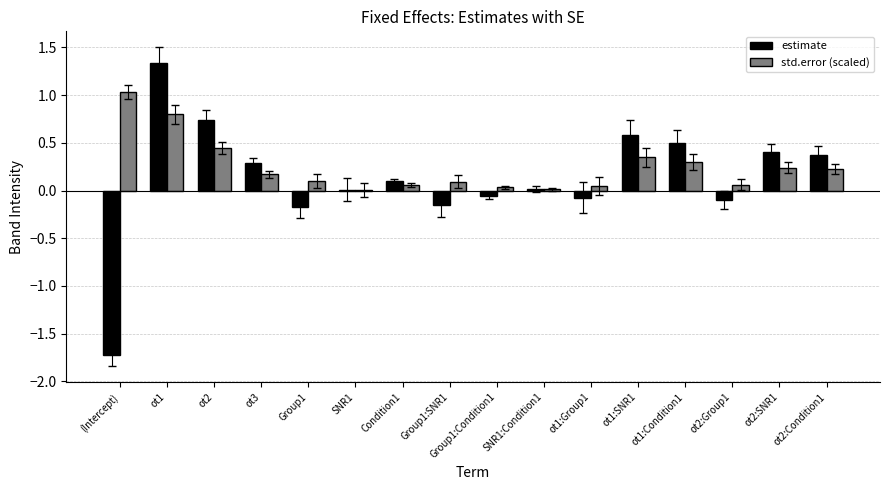

The value of estimate at ot3 is 0.3. True or false?

True